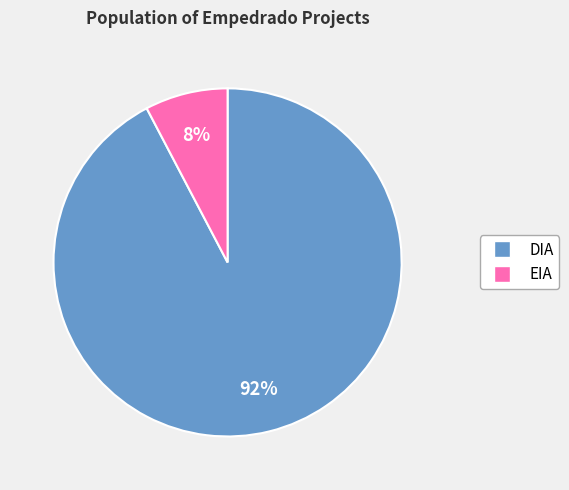

True or false: DIA accounts for 92% of the total.

True